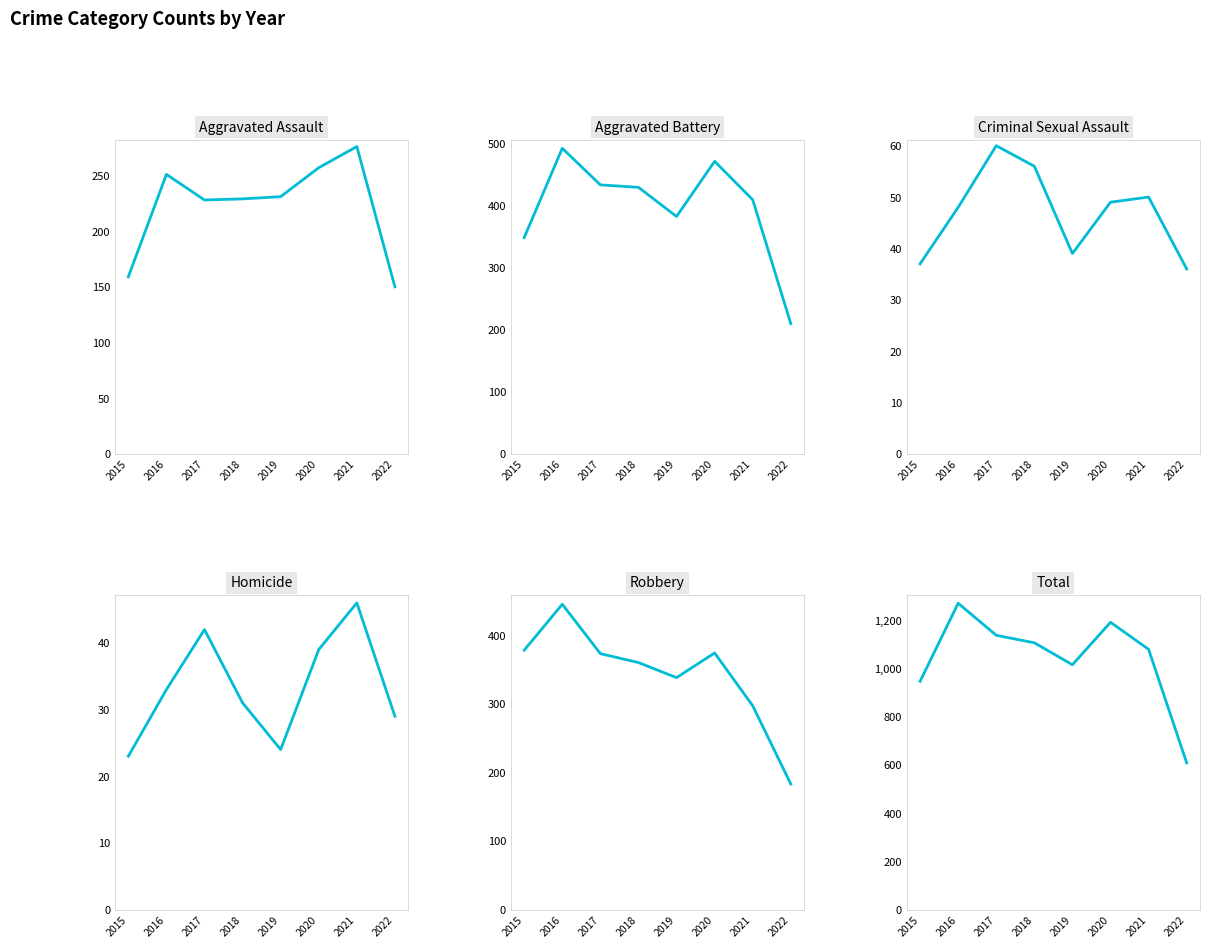

In Robbery, how many points are higher than both neighbors (excluding endpoints)?

2